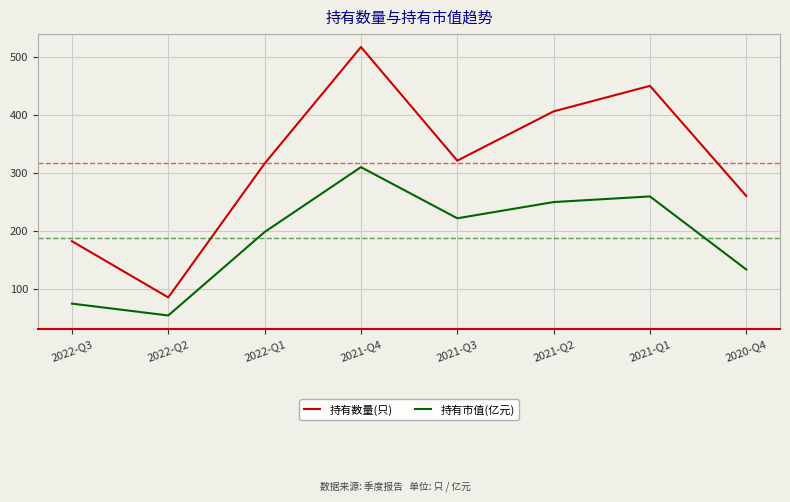

True or false: 持有数量(只) and 持有市值(亿元) cross at least once.

False